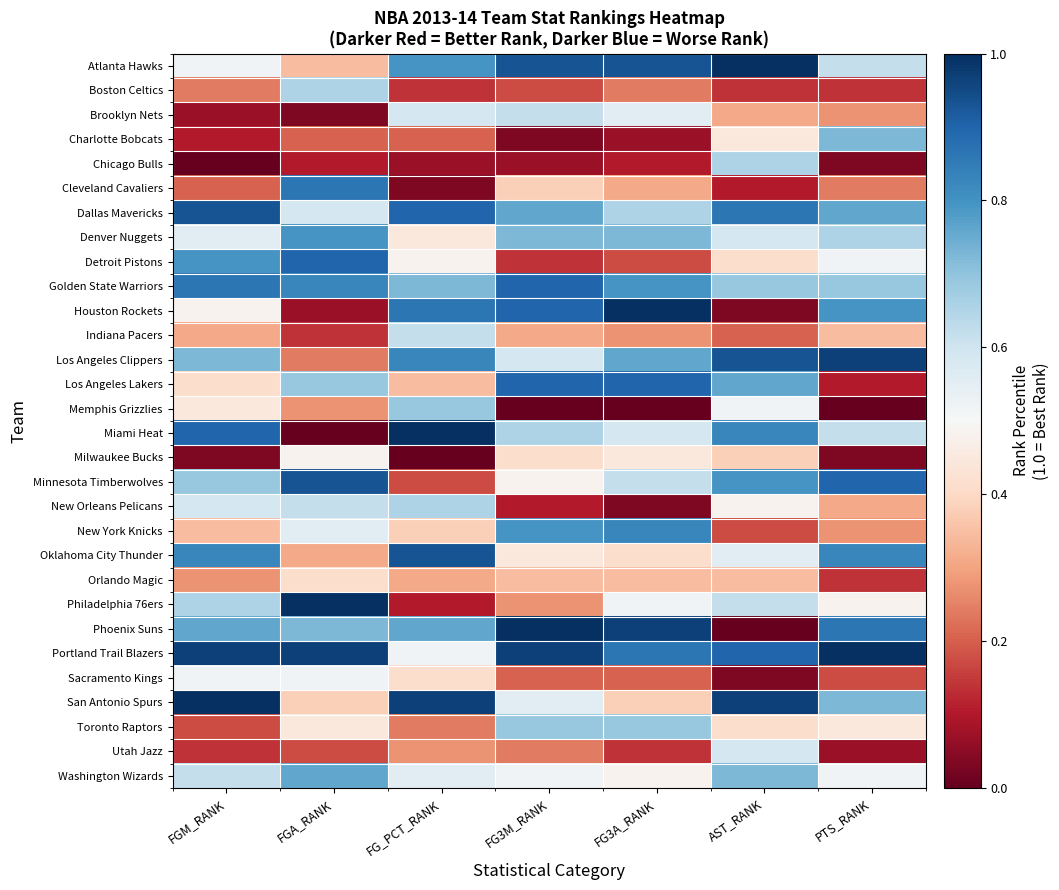

How many series are shown in this chart?

30